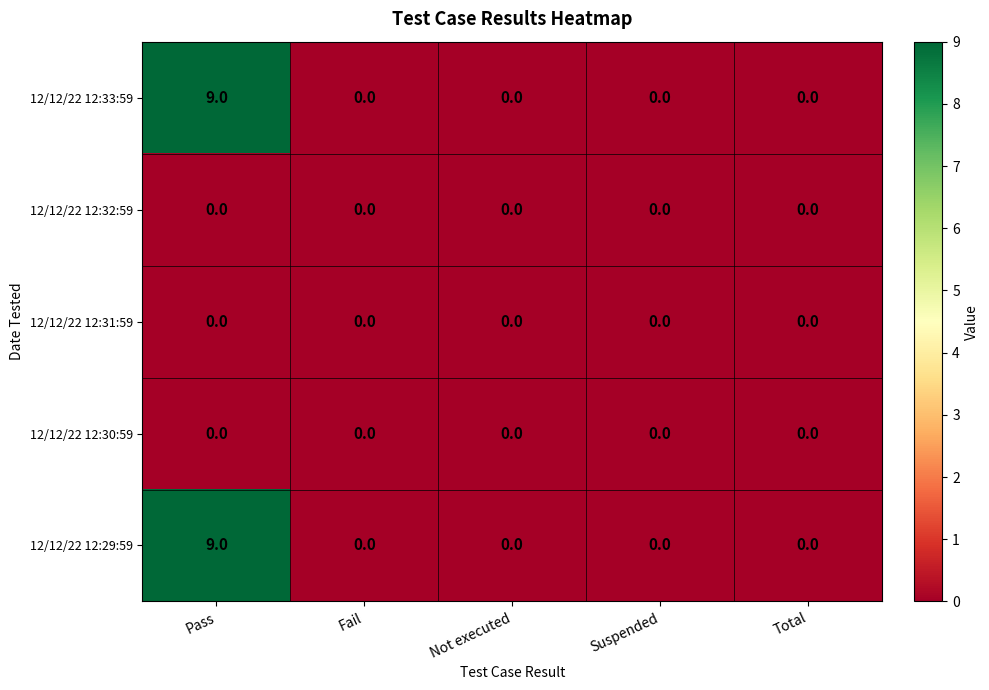

Reading right to left, extract all data points from this chart.

12/12/22 12:33:59: Total=0	Suspended=0	Not executed=0	Fail=0	Pass=9
12/12/22 12:32:59: Total=0	Suspended=0	Not executed=0	Fail=0	Pass=0
12/12/22 12:31:59: Total=0	Suspended=0	Not executed=0	Fail=0	Pass=0
12/12/22 12:30:59: Total=0	Suspended=0	Not executed=0	Fail=0	Pass=0
12/12/22 12:29:59: Total=0	Suspended=0	Not executed=0	Fail=0	Pass=9